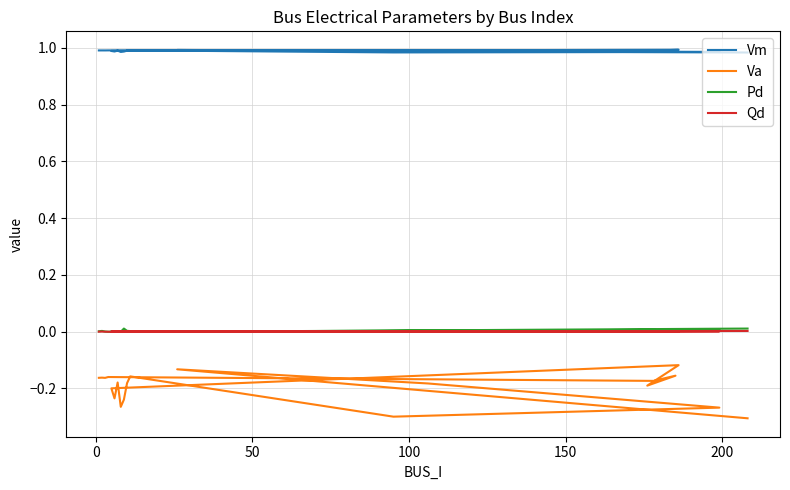

True or false: Qd and Pd intersect in this chart.

False